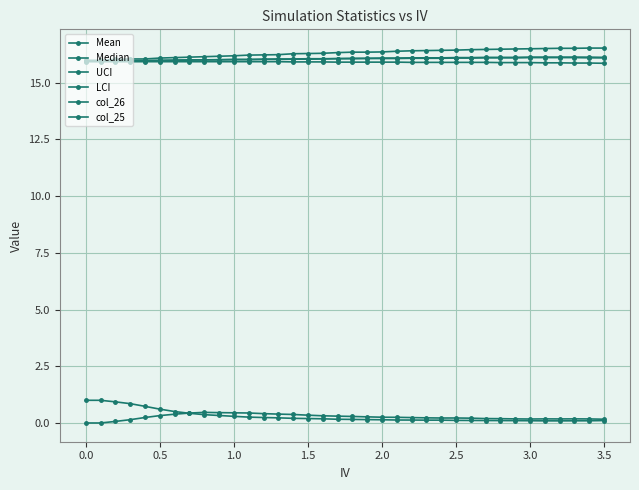

Rank the series by their maximum value, from lowest to highest.

col_26, col_25, LCI, Median, Mean, UCI